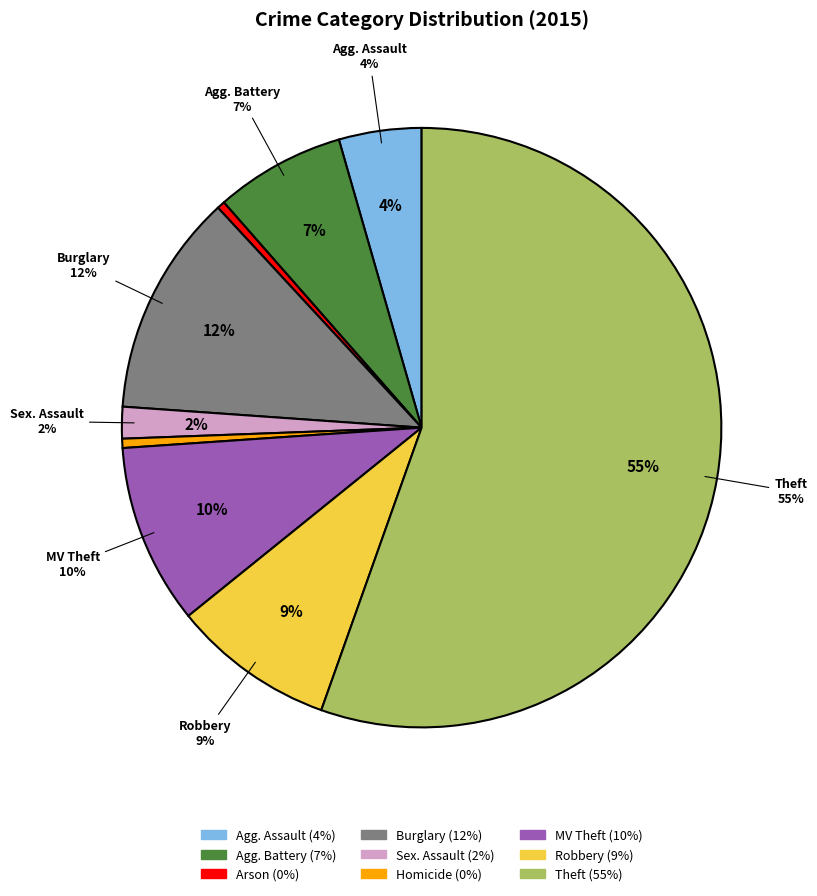

Combined, do Aggravated Battery and Criminal Sexual Assault account for over 50%?

No